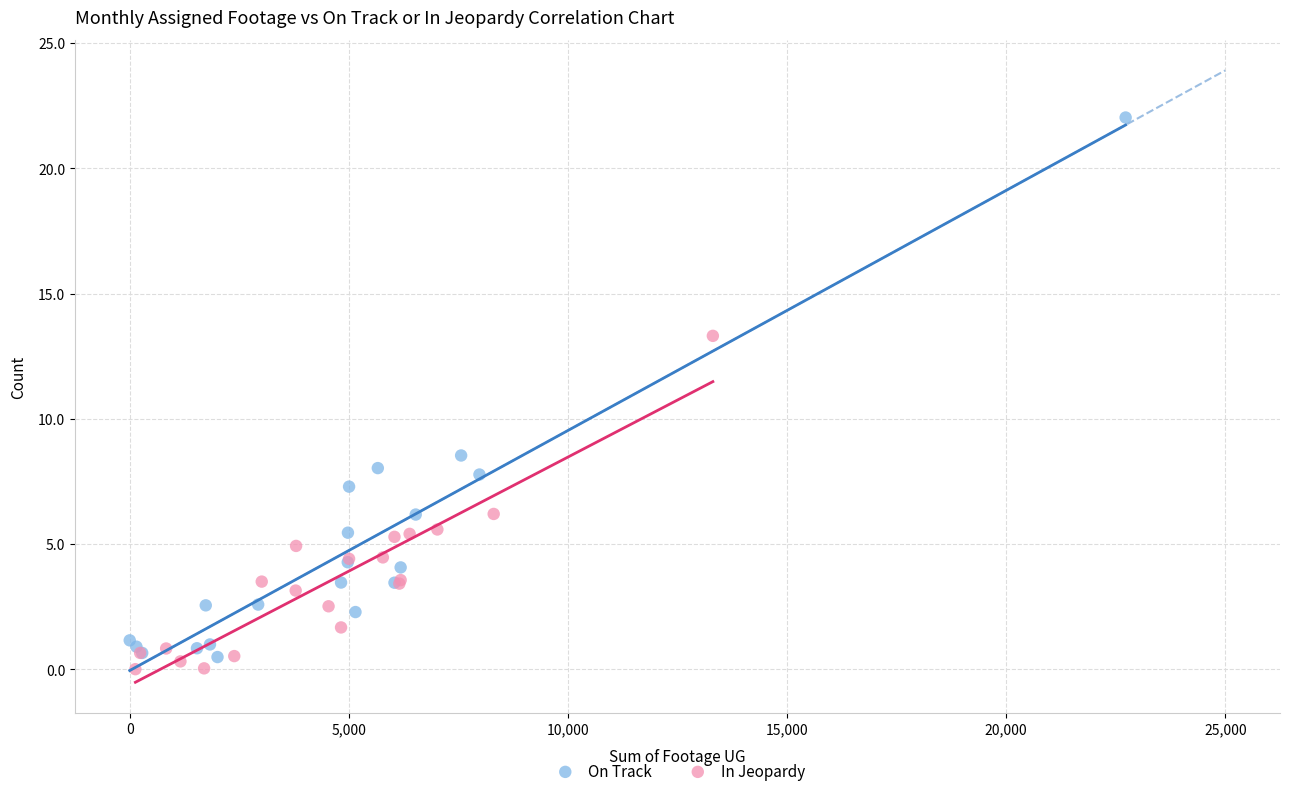

Which series reaches the maximum Y coordinate?

On Track